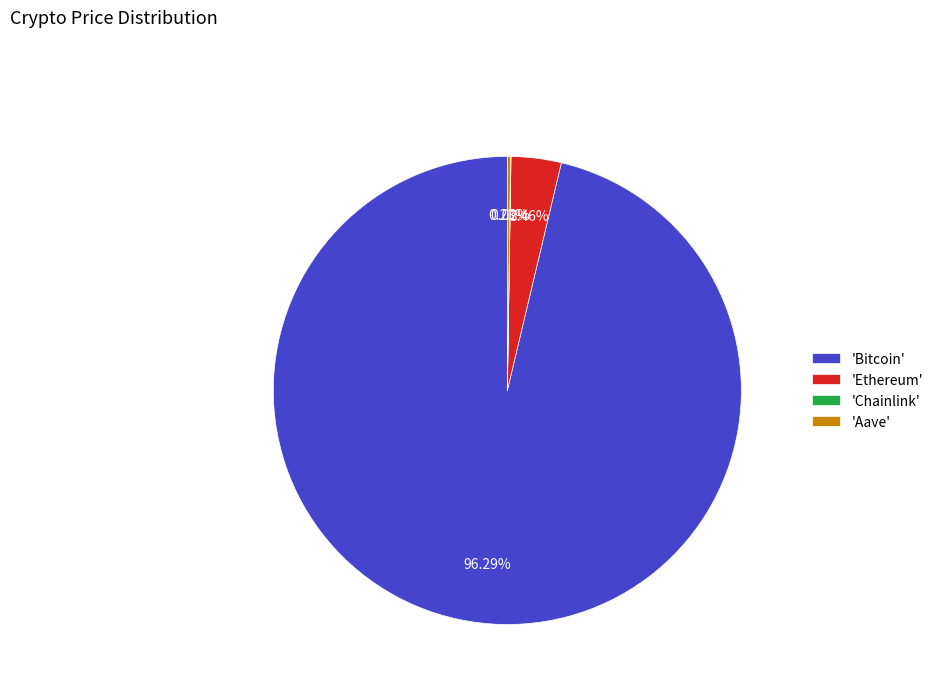

Is there a majority slice in this chart?

Yes